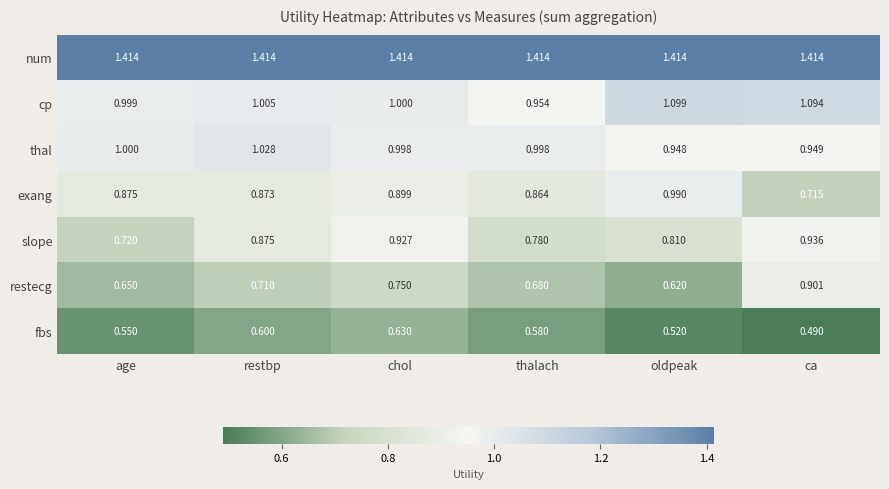

Which series has the largest range (max minus min)?

restecg